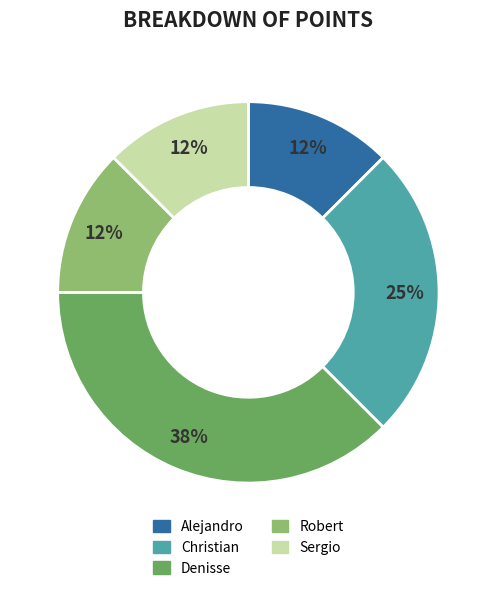

What is the largest slice in the pie chart?

Denisse